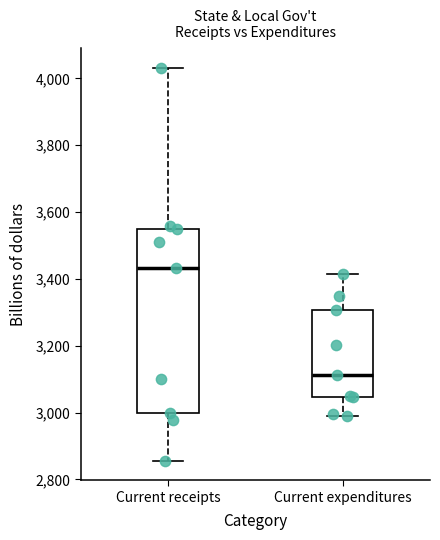

Reading left to right, transcribe this box plot: for each box, give where its median line is, the range the box spans, and where its two whiskers end, as read against the y-axis. The values are not printed on the chart, so give them approximately, as read against the axis.

Current receipts: median 3440, box 3000 to 3560, whiskers 2860 to 4040
Current expenditures: median 3120, box 3040 to 3300, whiskers 3000 to 3420